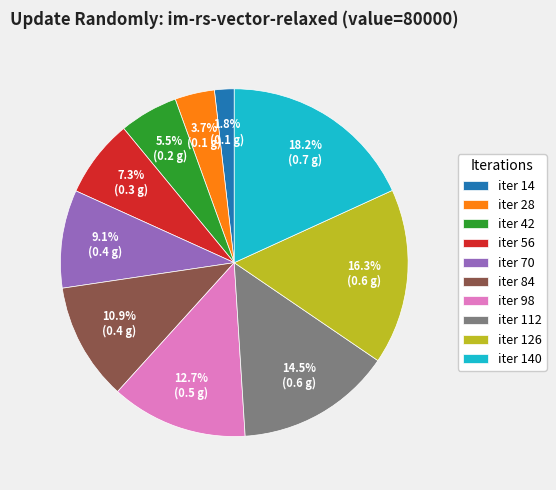

Approximately how many times larger is the value at iter 14 compared to iter 42?

0.3